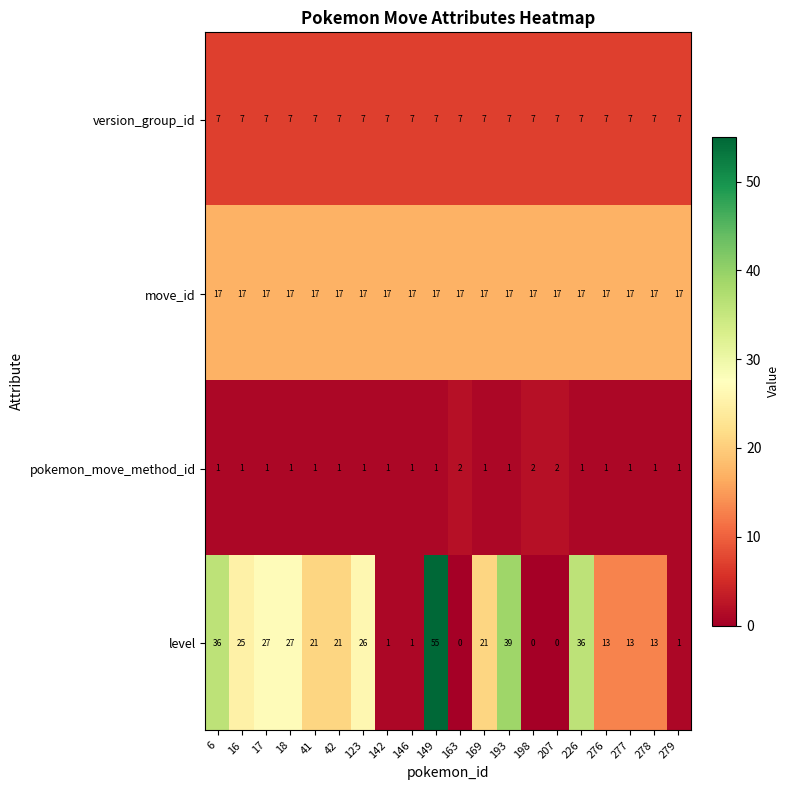

How many categories are shown in the chart?

20